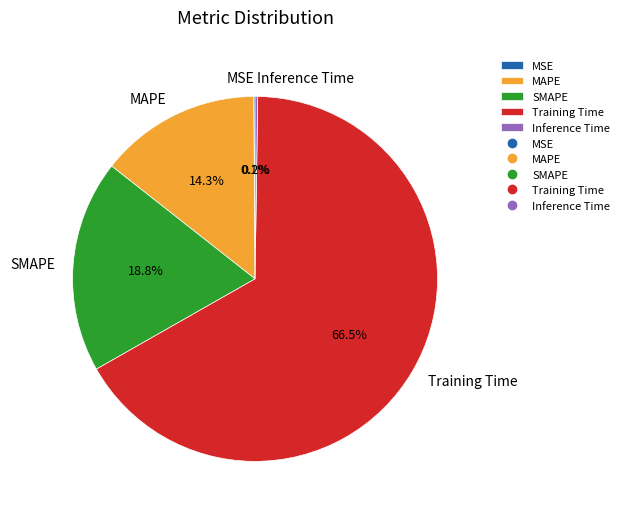

Which slice represents more than half of the pie?

Training Time